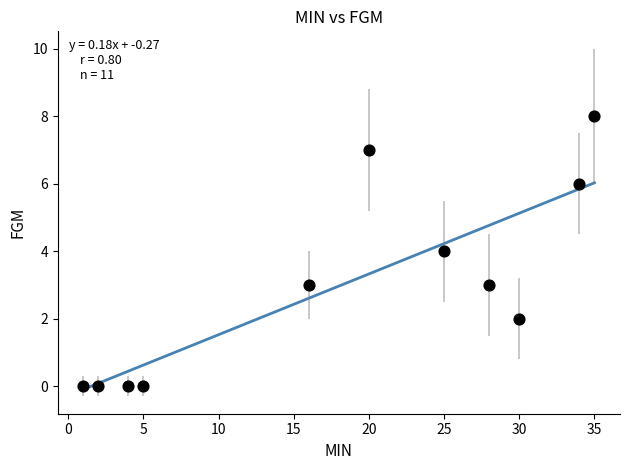

What is the range of X values (max minus min)?

34